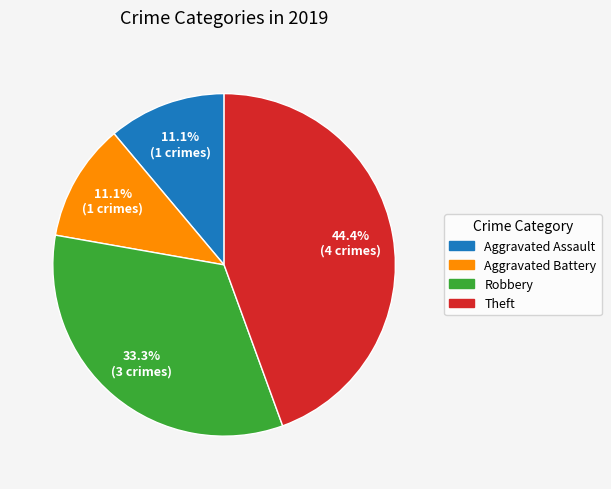

Between Theft and Aggravated Battery, which is larger?

Theft